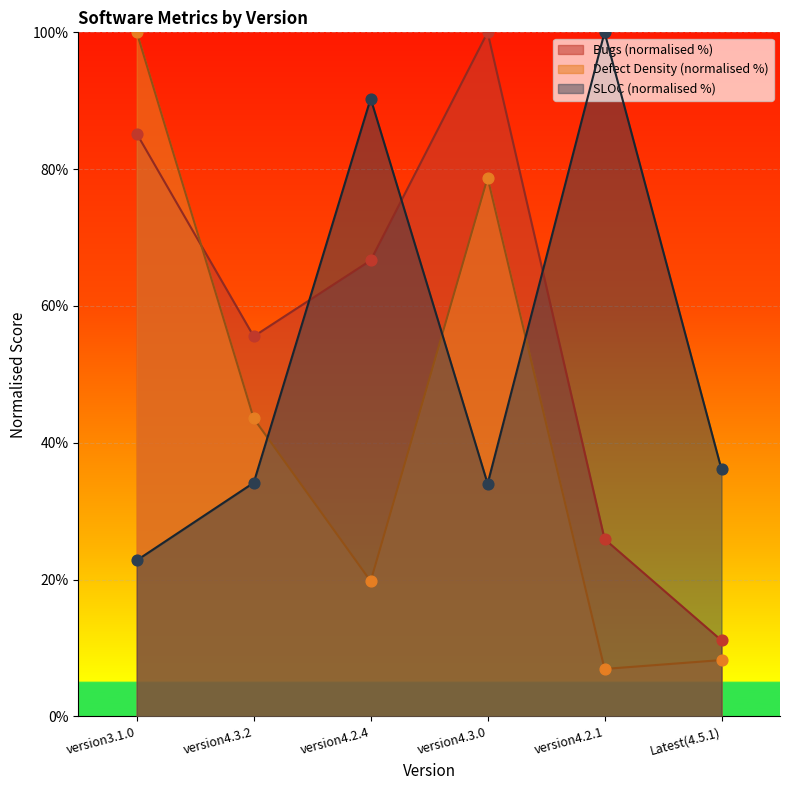

At which category is the sum across all series the highest?

version4.3.0